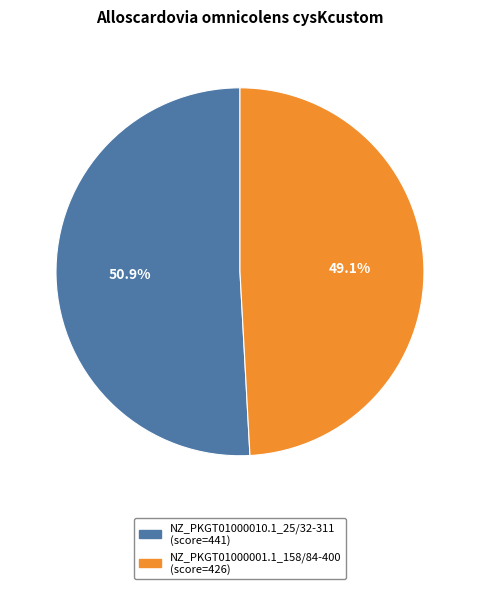

Which category has the biggest portion of the pie?

NZ_PKGT01000010.1_25/32-311